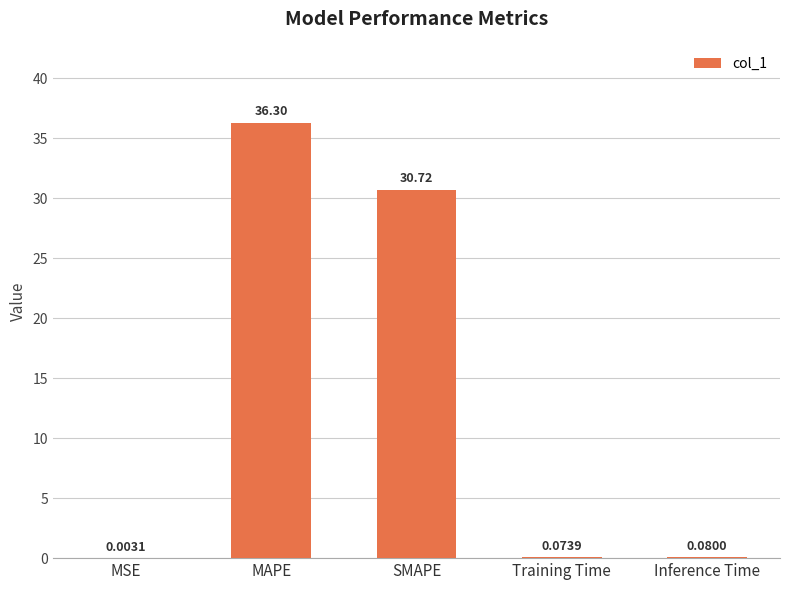

What is the sum of all values?

67.2